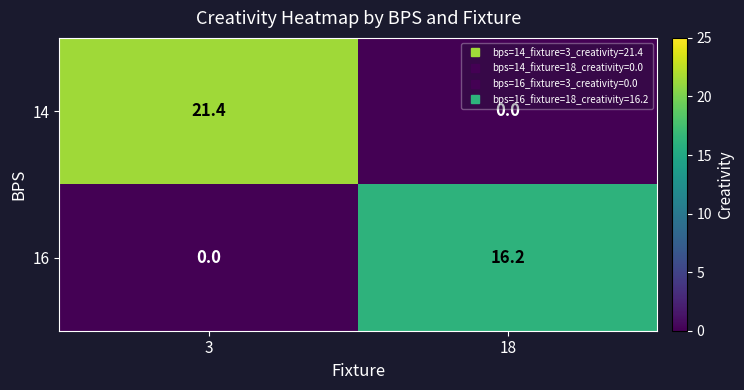

Reading left to right, list all the values displayed in this chart.

14: 3=21.4	18=0.0
16: 3=0.0	18=16.2